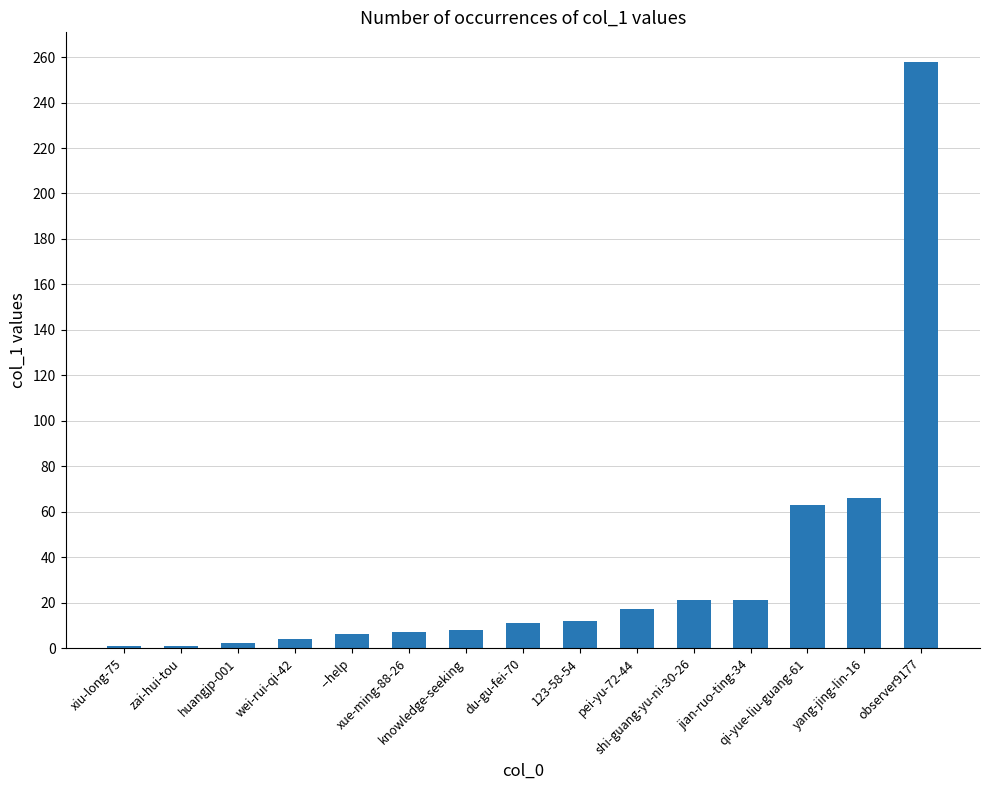

What is the change in value from zai-hui-tou to --help?

+5